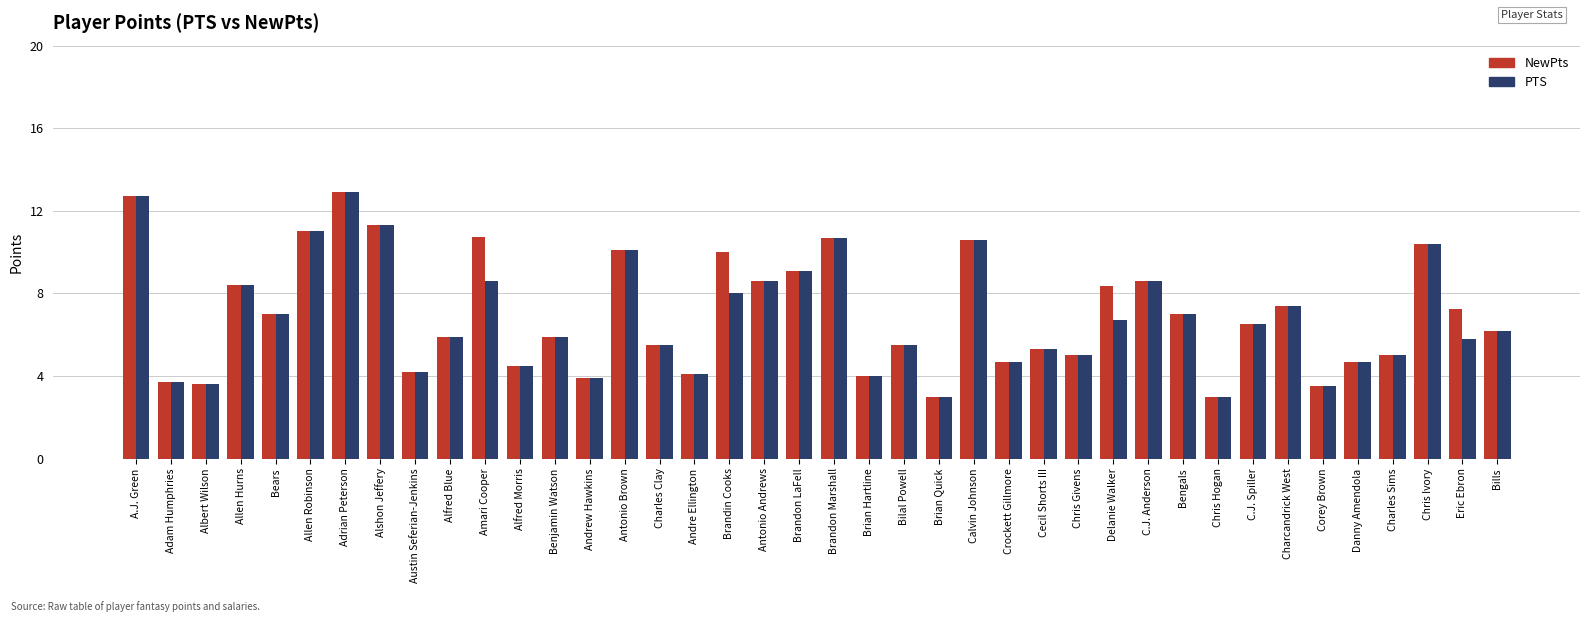

How many bars are there in each group?

2